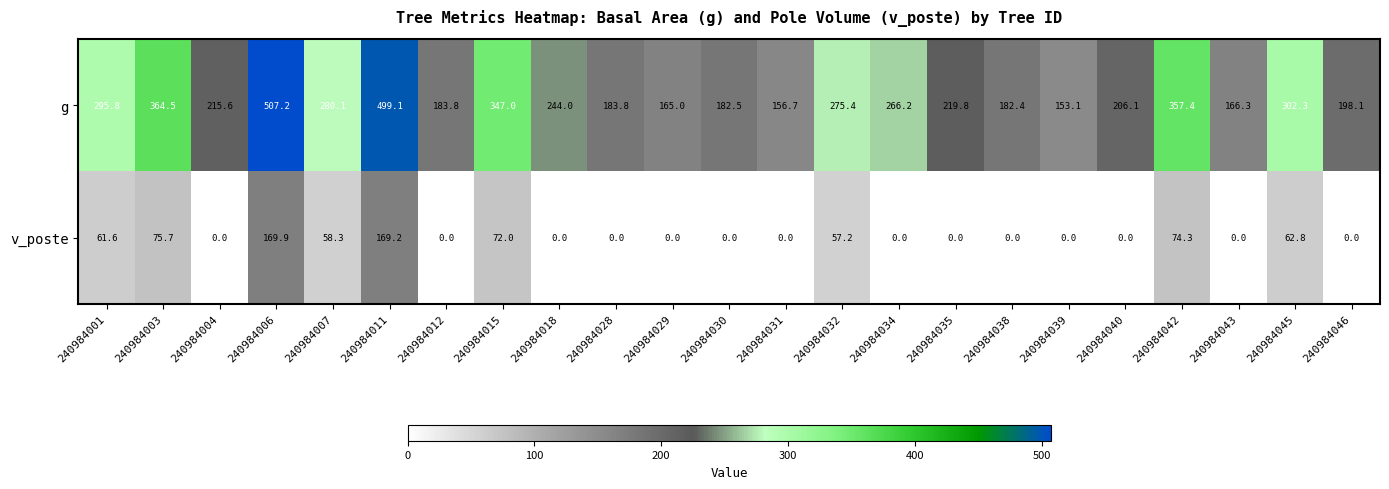

Which label corresponds to the largest value in the chart?

240984006